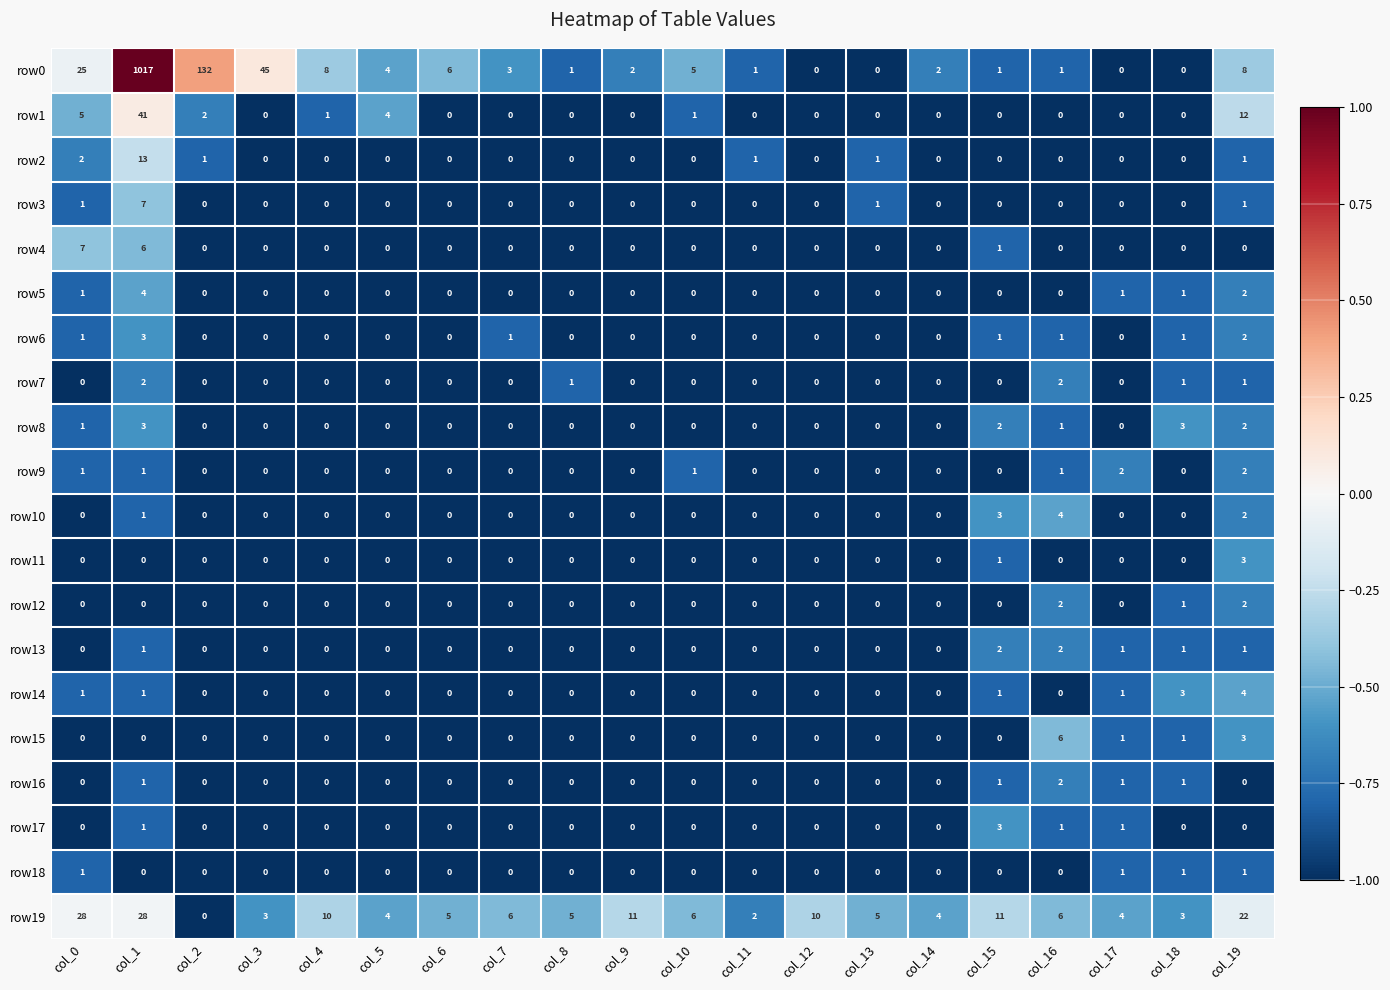

At which category is the sum across all series the highest?

col_1